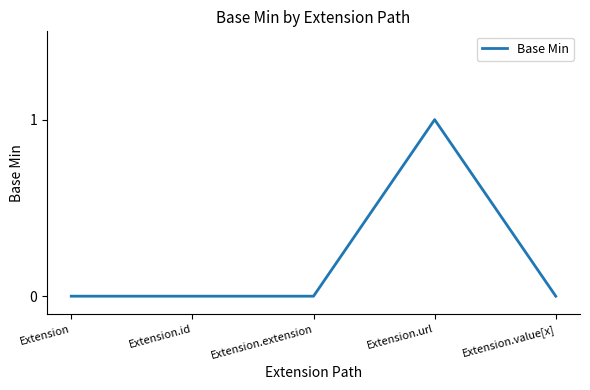

What position from the right is Extension.id?

4